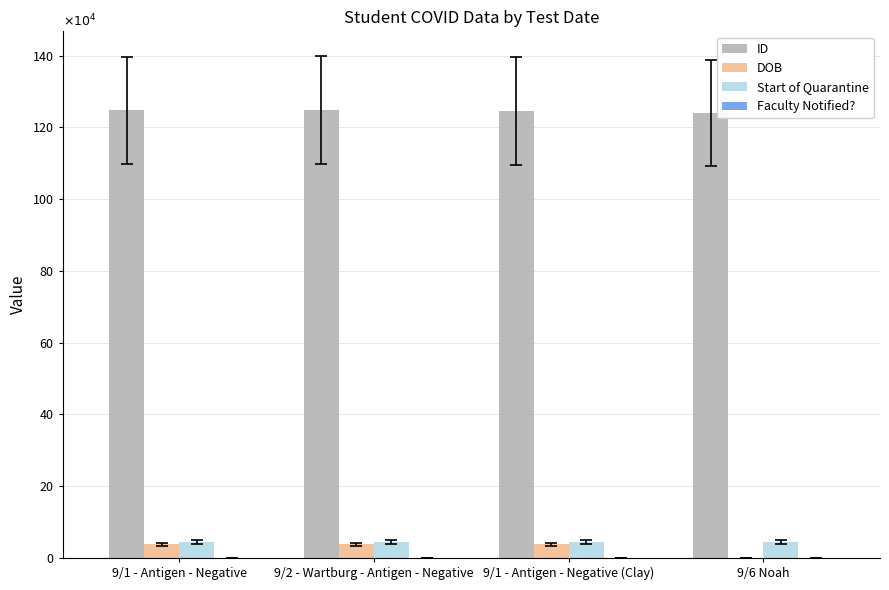

Where is Start of Quarantine nearest to the value 44439?

9/1 - Antigen - Negative